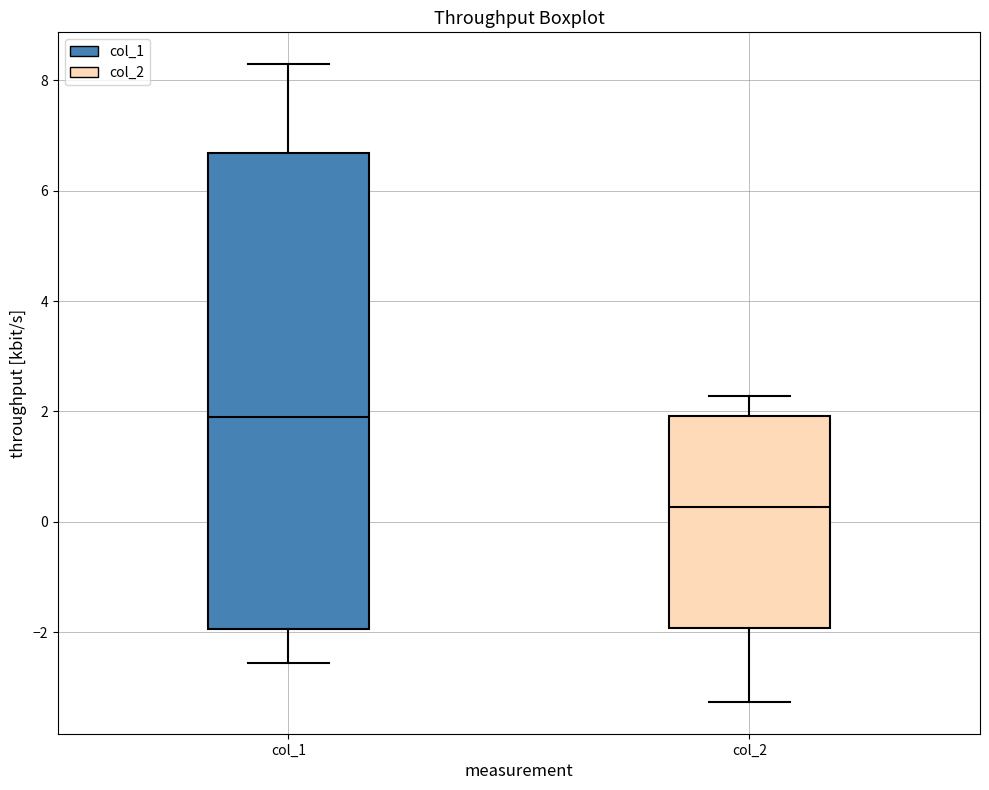

Reading left to right, transcribe this box plot: for each box, give where its median line is, the range the box spans, and where its two whiskers end, as read against the y-axis. The values are not printed on the chart, so give them approximately, as read against the axis.

col_1: median 1.8, box -2.0 to 6.6, whiskers -2.6 to 8.2
col_2: median 0.2, box -2.0 to 2.0, whiskers -3.2 to 2.2